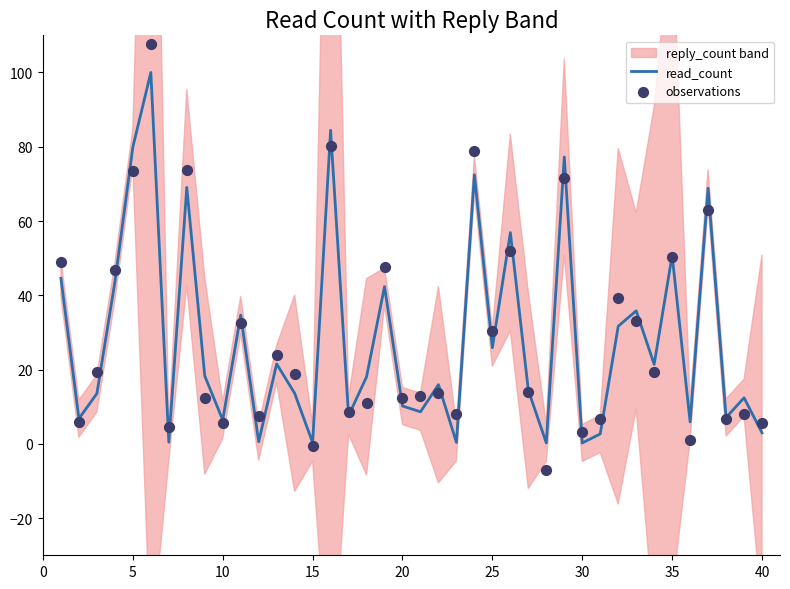

Which series has the widest spread of Y values?

observations